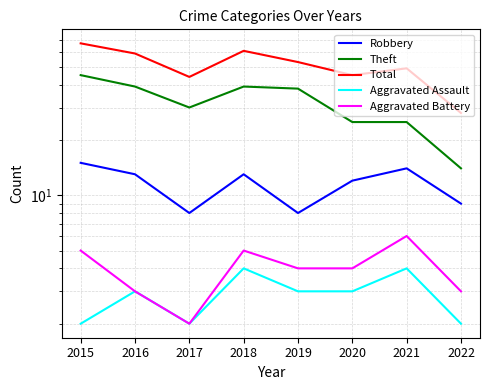

Reading left to right, extract all data points from this chart.

Robbery: 2015=15	2016=13	2017=8	2018=13	2019=8	2020=12	2021=14	2022=9
Theft: 2015=45	2016=39	2017=30	2018=39	2019=38	2020=25	2021=25	2022=14
Total: 2015=67	2016=59	2017=44	2018=61	2019=53	2020=45	2021=49	2022=28
Aggravated Assault: 2015=2	2016=3	2017=2	2018=4	2019=3	2020=3	2021=4	2022=2
Aggravated Battery: 2015=5	2016=3	2017=2	2018=5	2019=4	2020=4	2021=6	2022=3